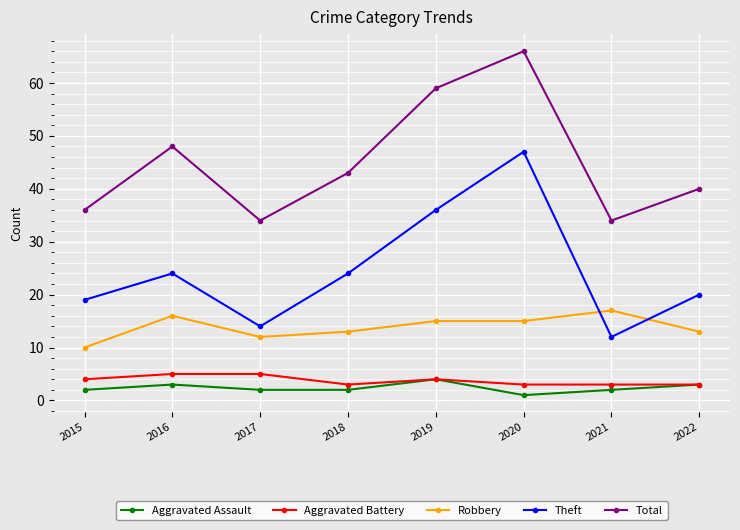

Reading left to right, extract all data points from this chart.

Aggravated Assault: 2	3	2	2	4	1	2	3
Aggravated Battery: 4	5	5	3	4	3	3	3
Robbery: 10	16	12	13	15	15	17	13
Theft: 19	24	14	24	36	47	12	20
Total: 36	48	34	43	59	66	34	40